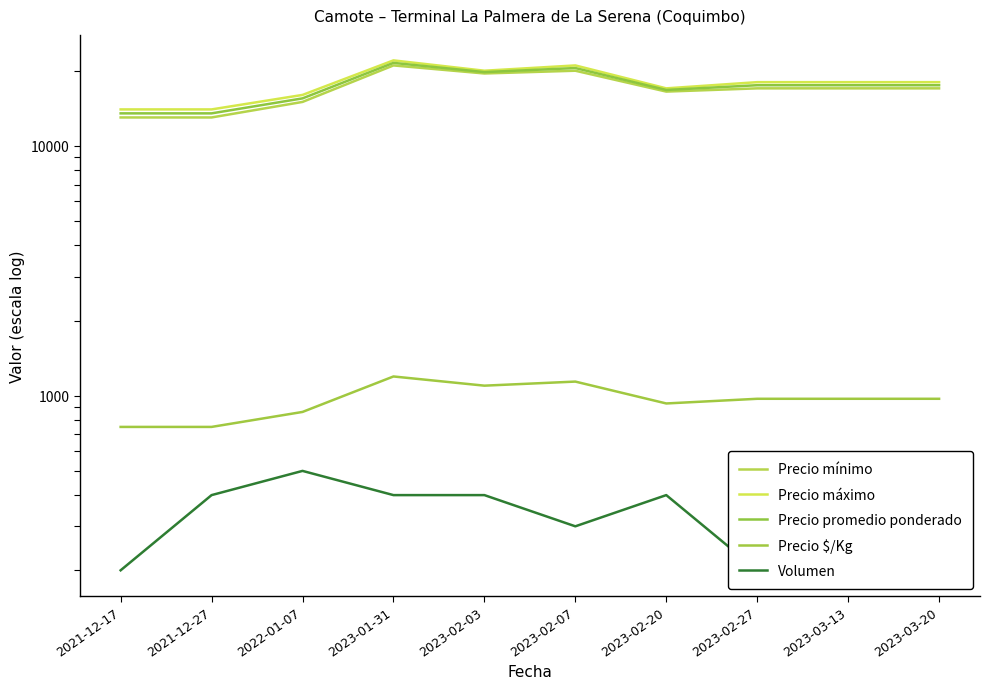

What is the average value of the Precio mínimo series?

16900